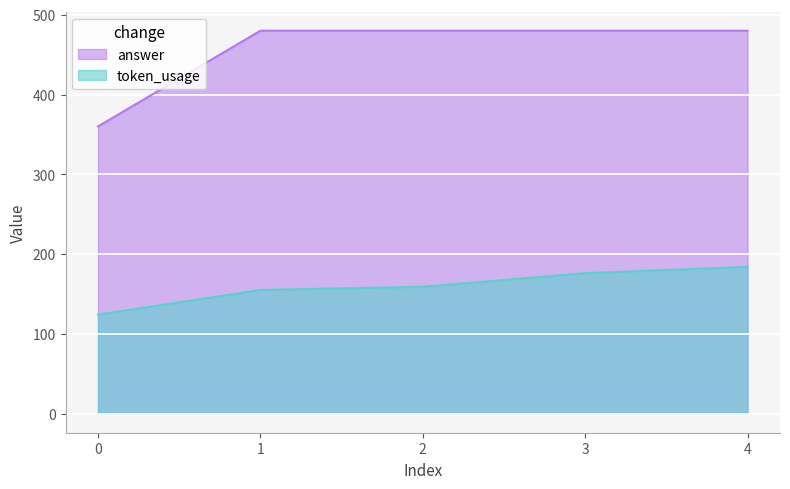

What is the greatest value displayed?

480